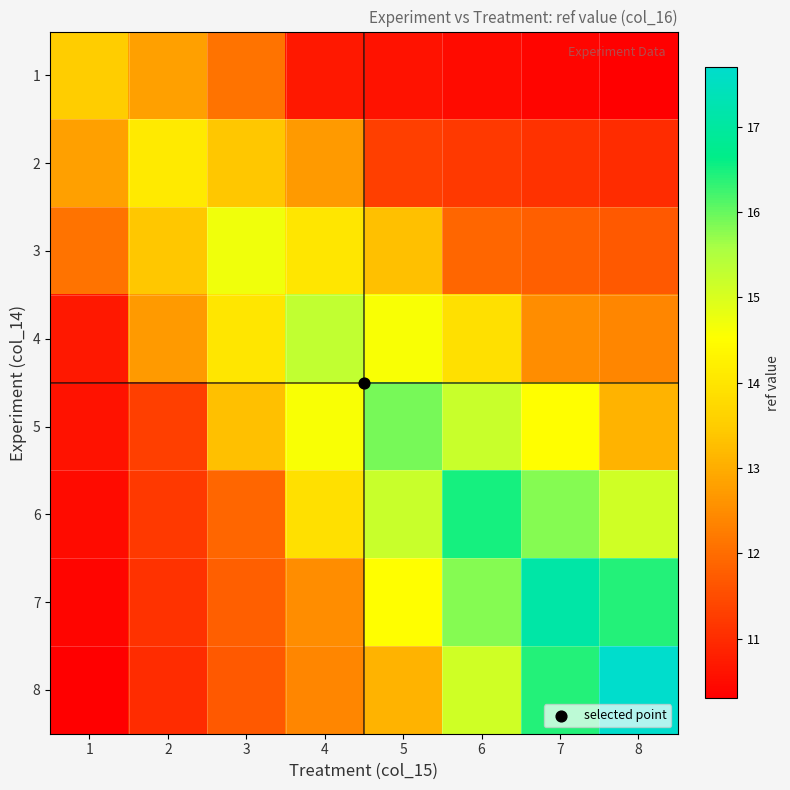

At which category is the sum across all series the highest?

6